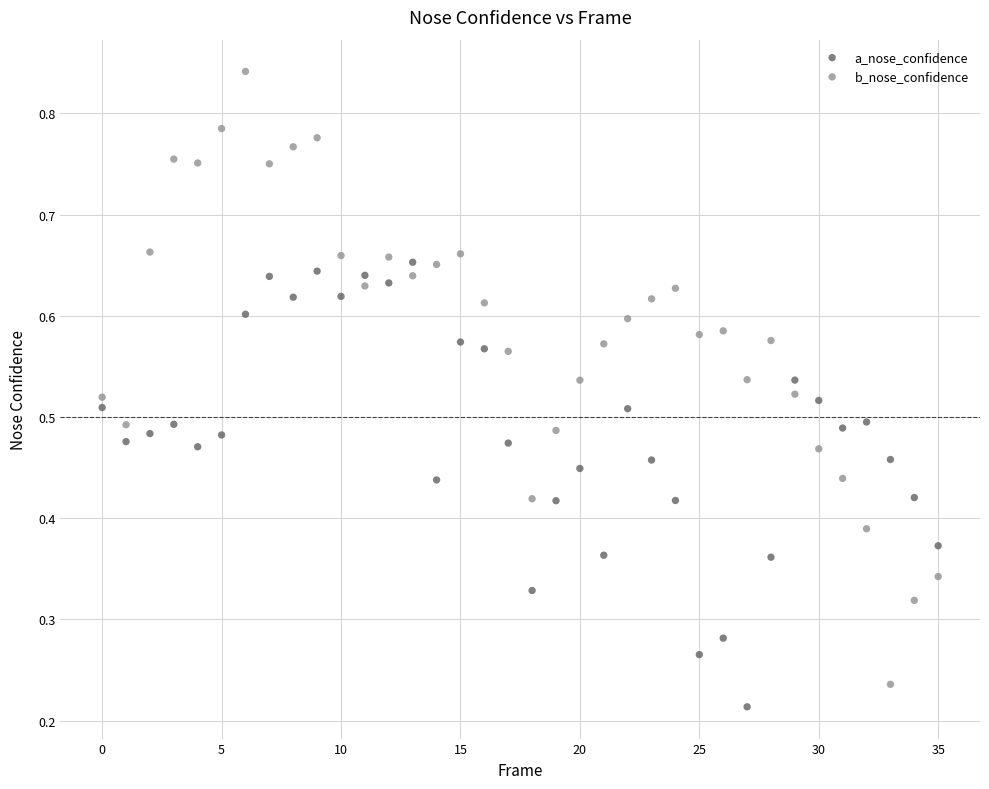

What are all the series names shown in the legend?

a_nose_confidence, b_nose_confidence